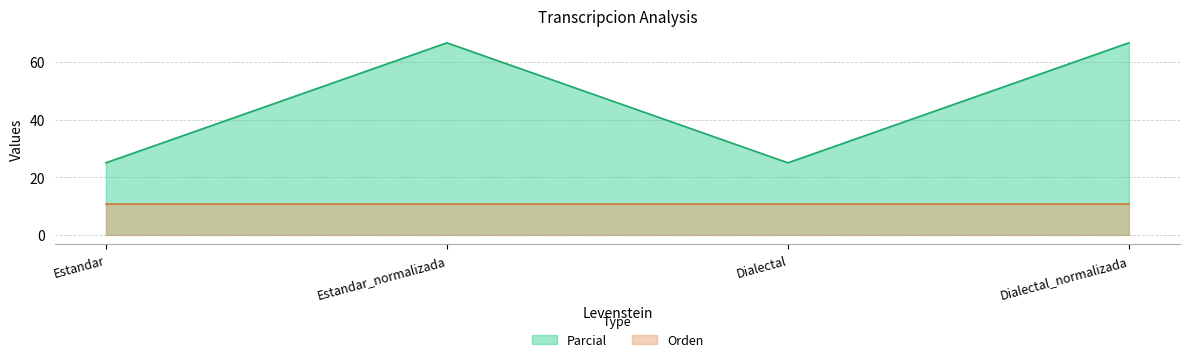

Where is the first local maximum?

Estandar_normalizada